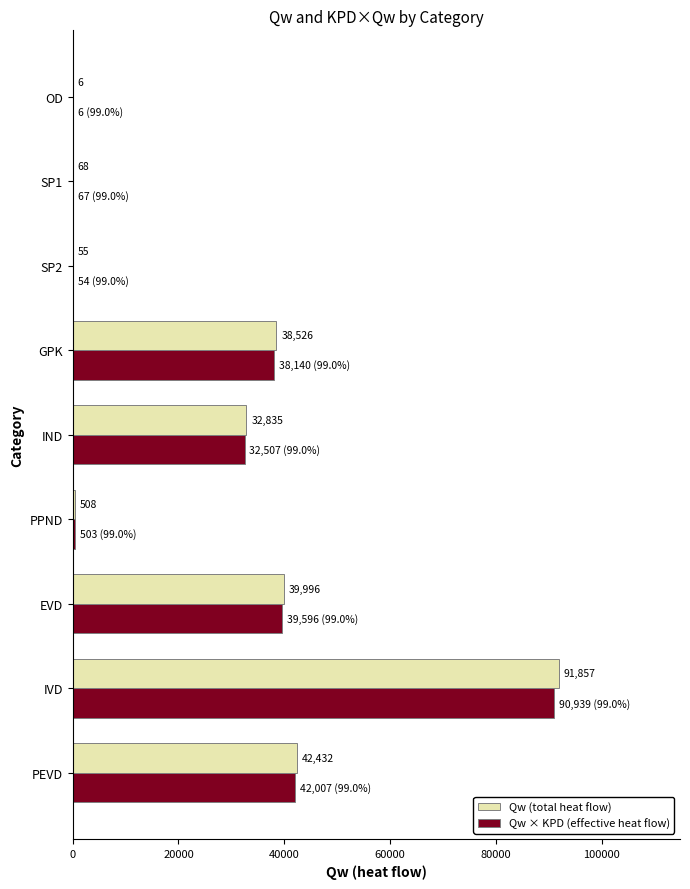

Is the value of Qw (total heat flow) at OD greater than the value of Qw × KPD (effective heat flow) at IVD?

No